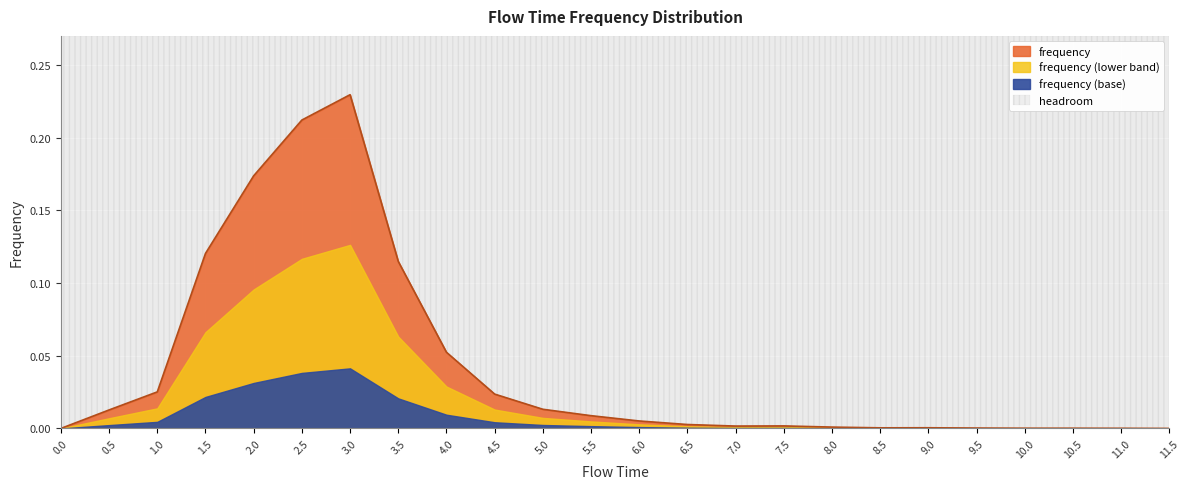

Reading right to left, list all the values displayed in this chart.

11.5=0.0	11.0=0.0	10.5=0.0	10.0=0.0	9.5=0.0	9.0=0.0	8.5=0.0	8.0=0.0	7.5=0.0	7.0=0.0	6.5=0.0	6.0=0.0	5.5=0.0	5.0=0.0	4.5=0.0	4.0=0.1	3.5=0.1	3.0=0.2	2.5=0.2	2.0=0.2	1.5=0.1	1.0=0.0	0.5=0.0	0.0=0.0